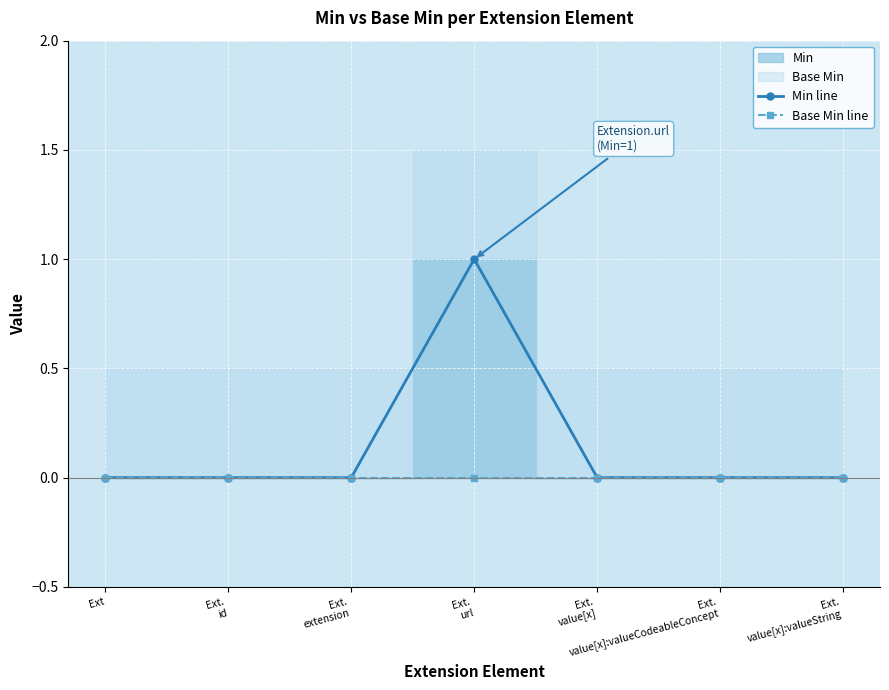

Is the value of Min line at Ext.
id greater than the value of Base Min line at Ext?

No